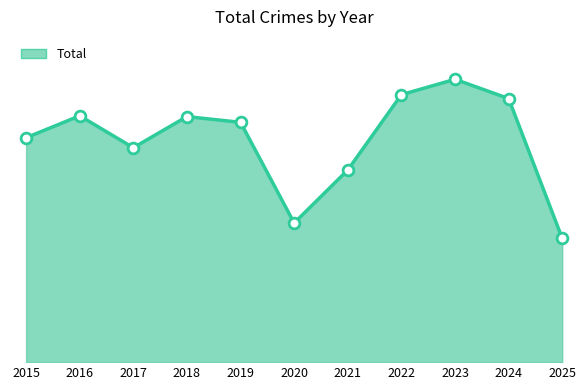

Between 2016 and 2015, which is larger?

2016